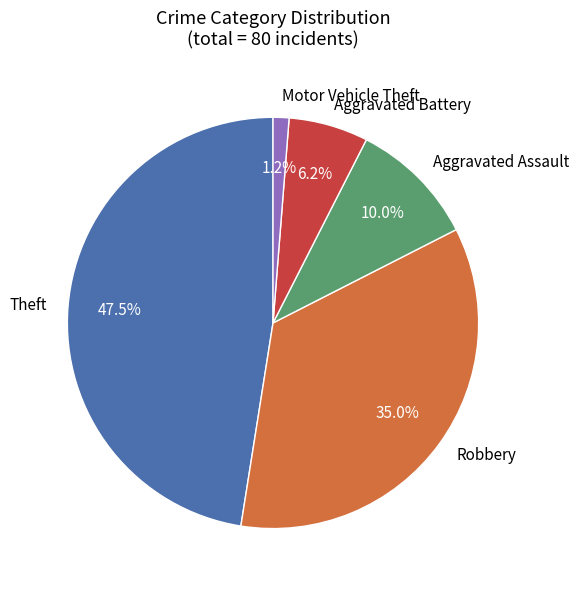

Is there any slice that represents more than half of the pie?

No